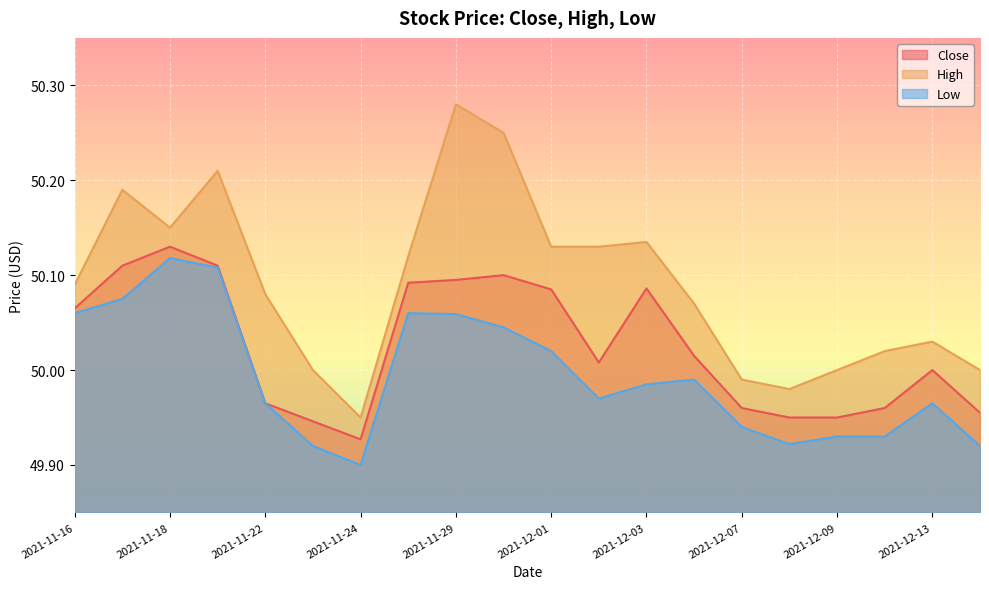

How many lines are shown in the chart?

3